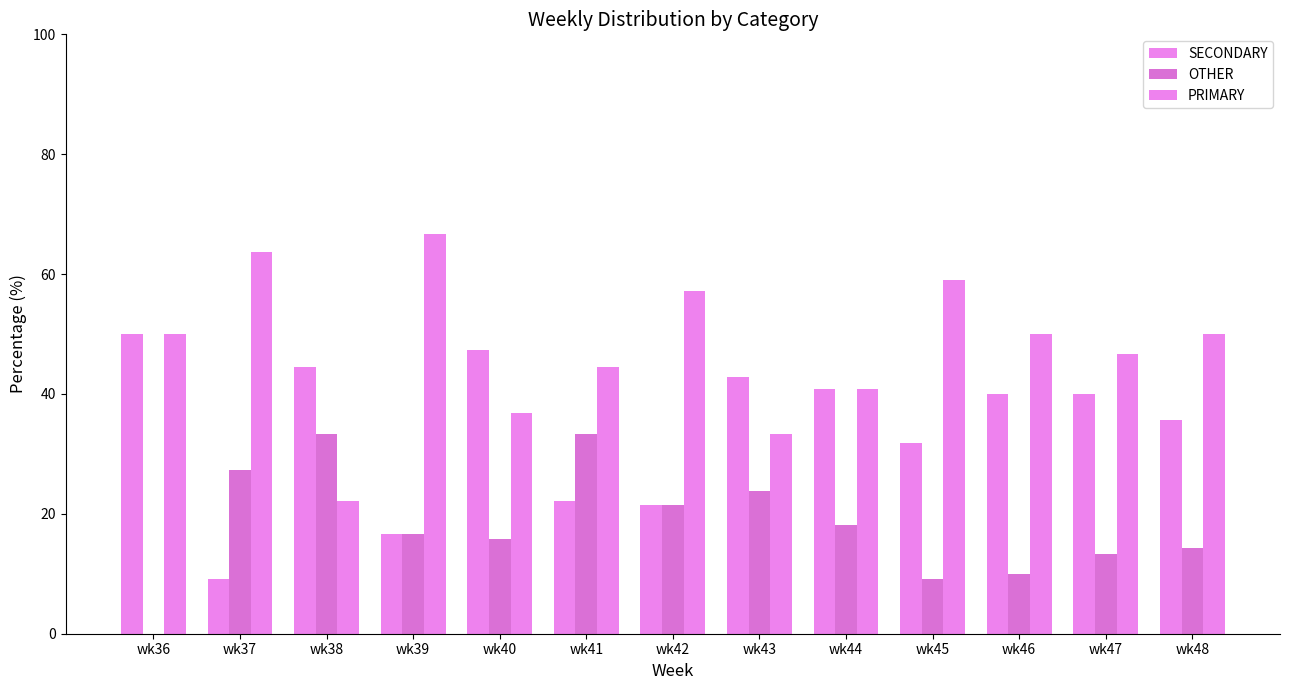

Count the number of categories in the chart.

13